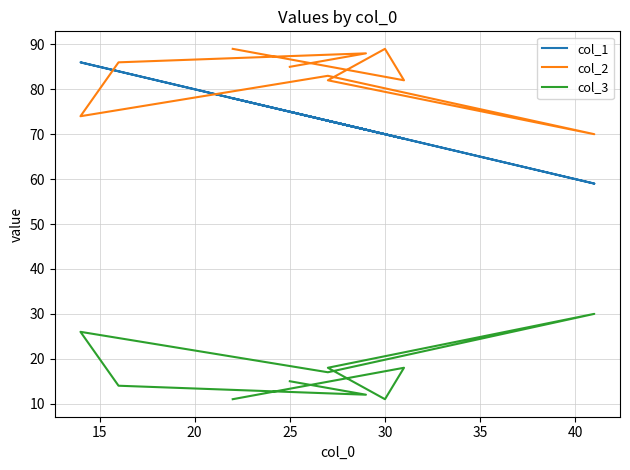

In col_1, how many points are lower than both neighbors (excluding endpoints)?

3